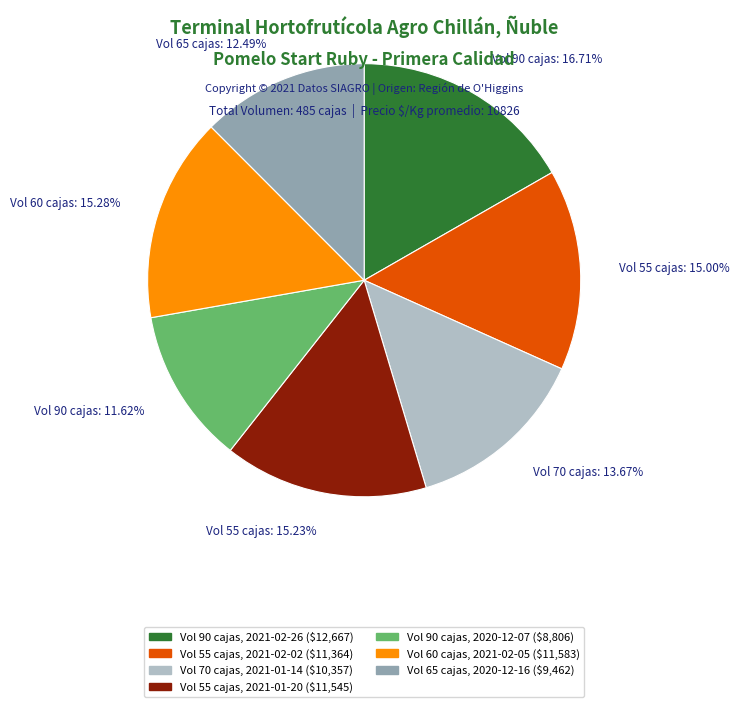

How many slices are in this pie chart?

7